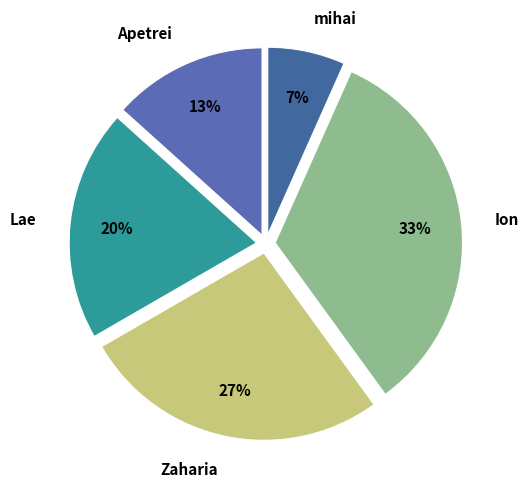

Which slice is the largest?

Ion